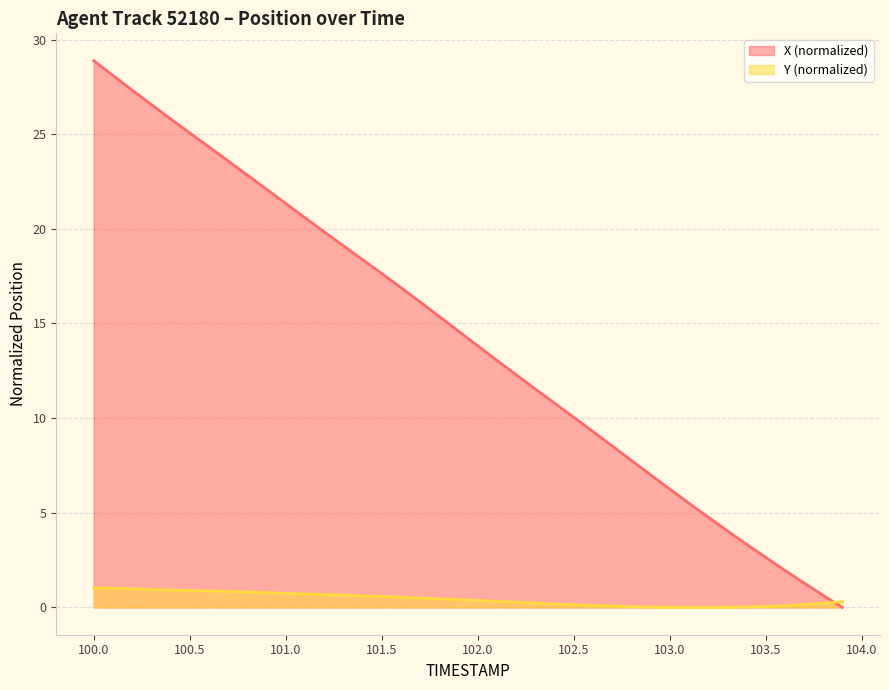

How many data points does each series have?

40